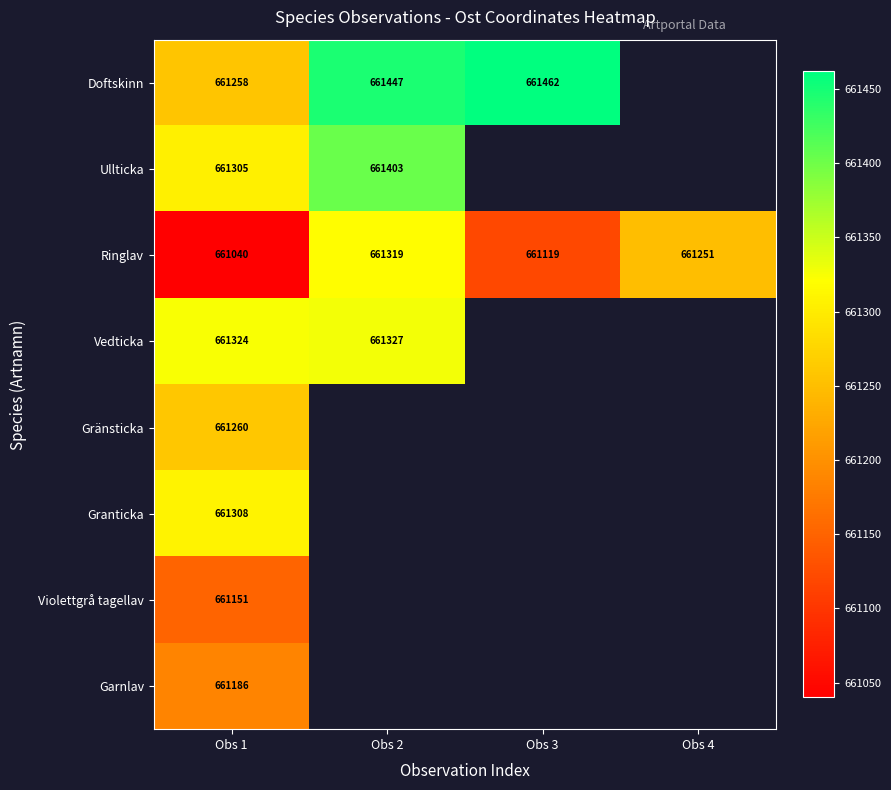

What is the minimum value shown in the chart?

661040.0